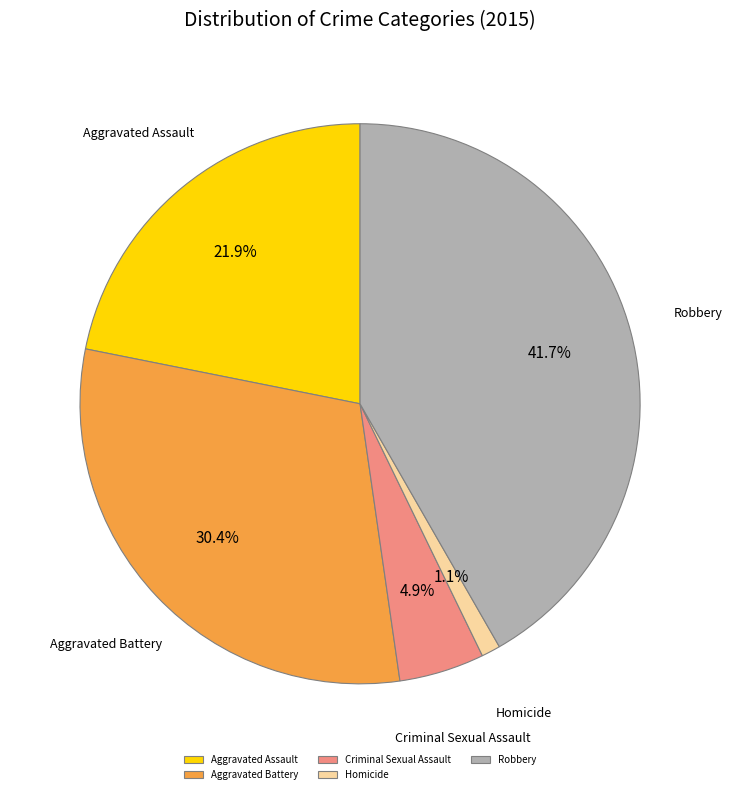

To the nearest percent, what portion does Criminal Sexual Assault represent?

5%